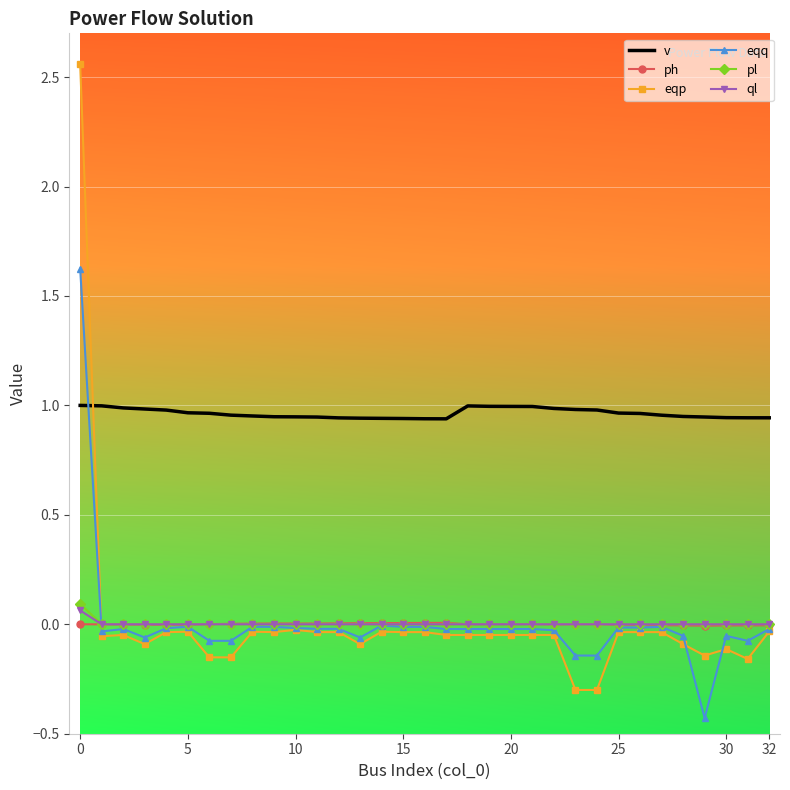

Which series has the widest spread of values?

eqp